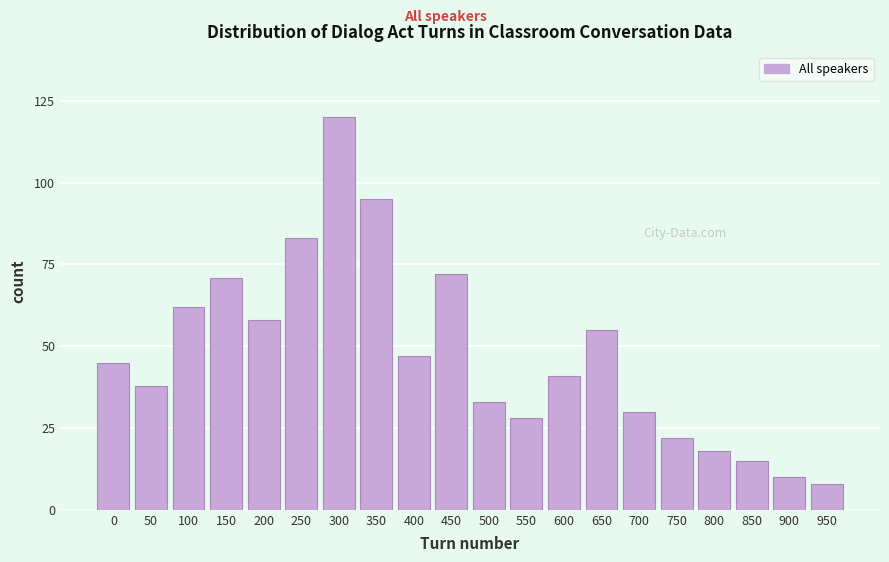

Reading left to right, transcribe all the data shown in this chart.

45	38	62	71	58	83	120	95	47	72	33	28	41	55	30	22	18	15	10	8